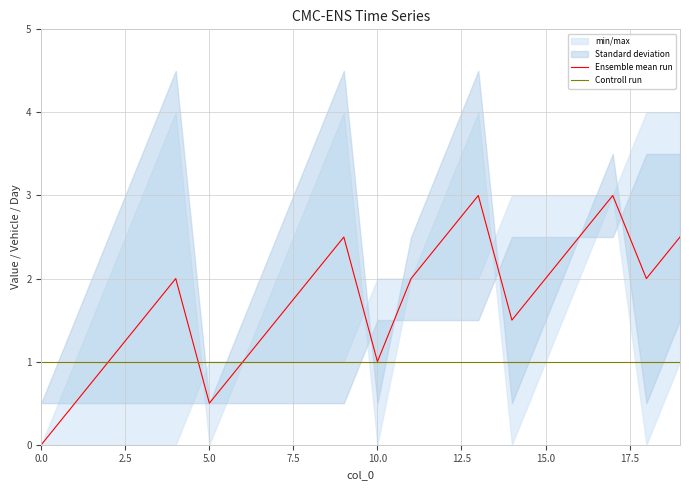

Is it true that Ensemble mean run equals 1.0 at 10.0?

True